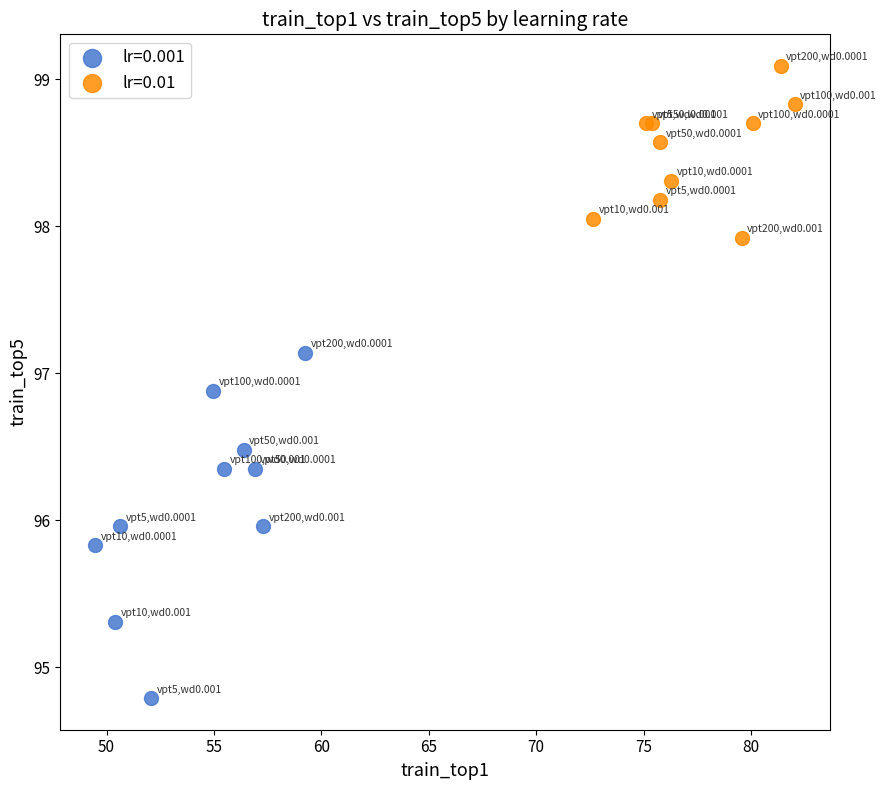

Which series reaches the maximum Y coordinate?

lr=0.01